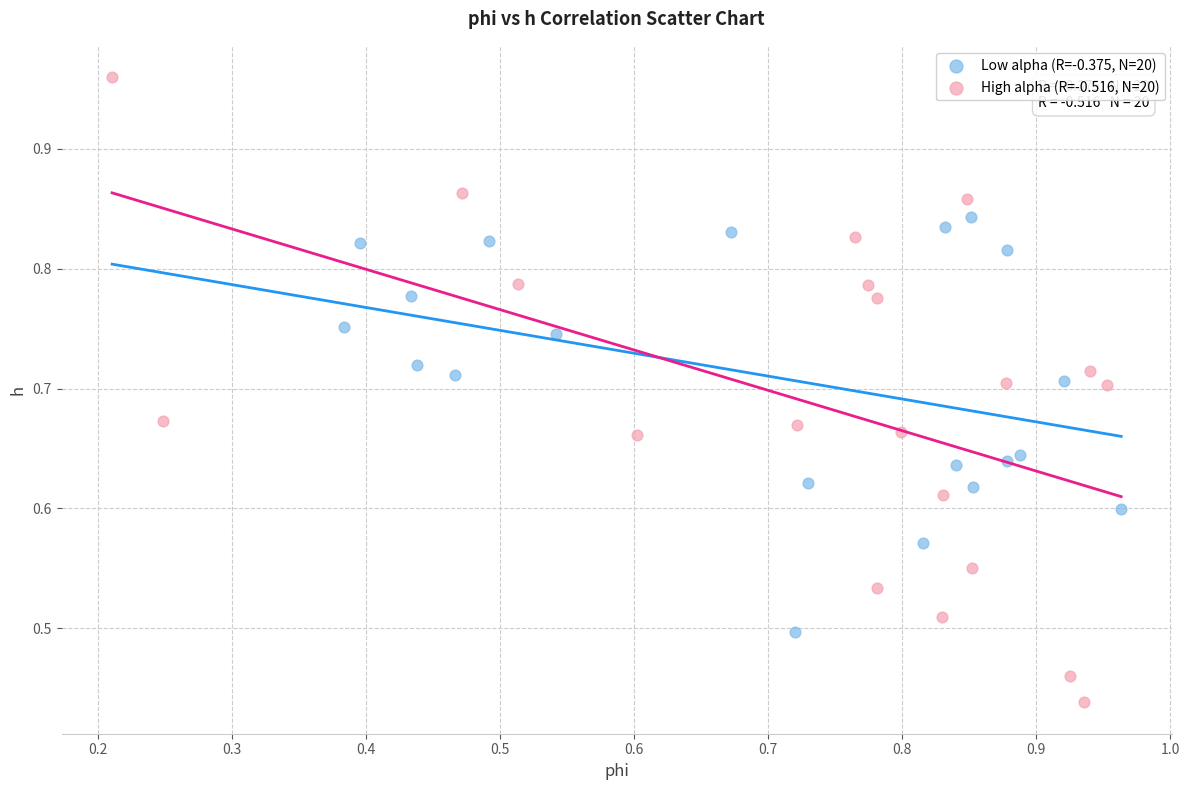

Which series has the largest Y range (max minus min)?

High alpha (R=-0.516, N=20)